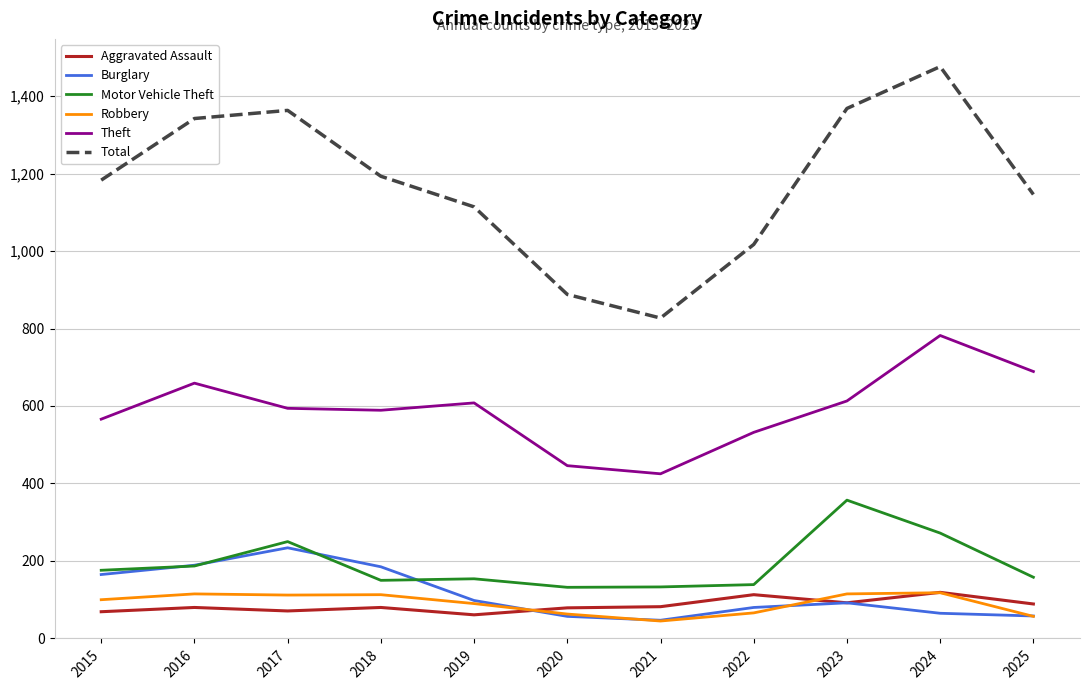

Which series changed the most between 2021 and 2022?

Total